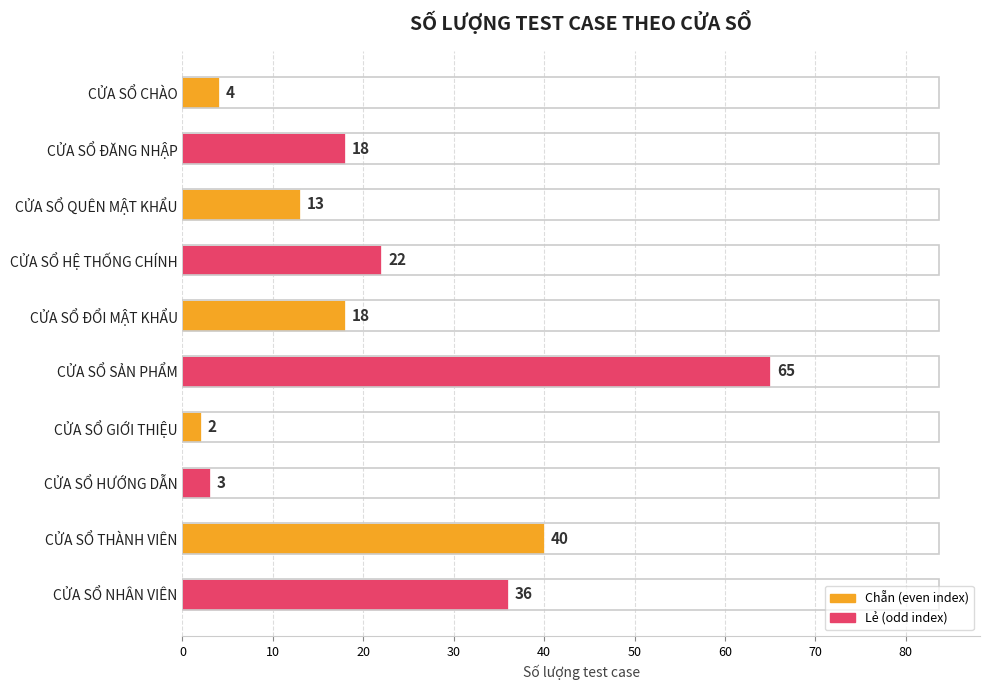

Is it true that the value at CỬA SỔ HƯỚNG DẪN is 3?

True